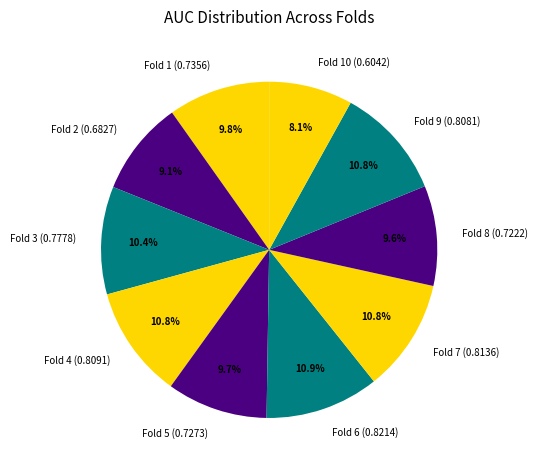

Count the number of slices in the pie.

10